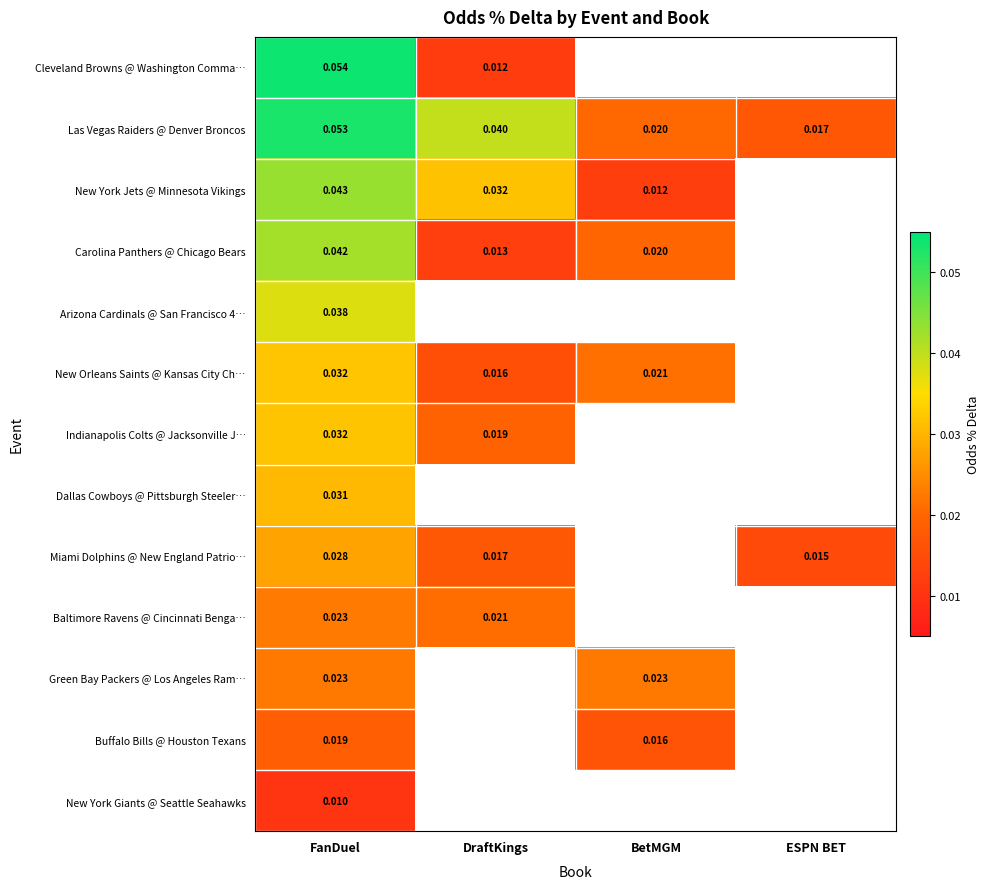

Which series has the largest range (max minus min)?

Cleveland Browns @ Washington Comma…